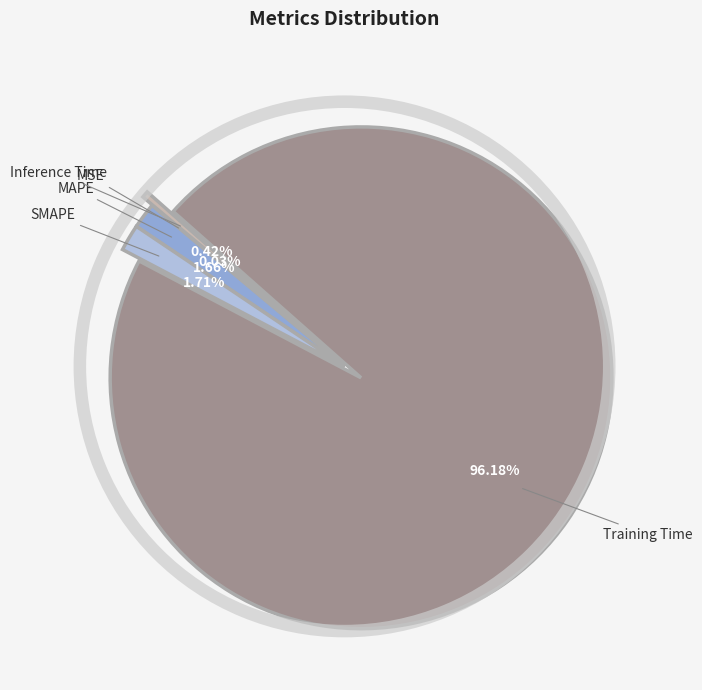

Do MAPE and MSE together represent more than half of the pie?

No